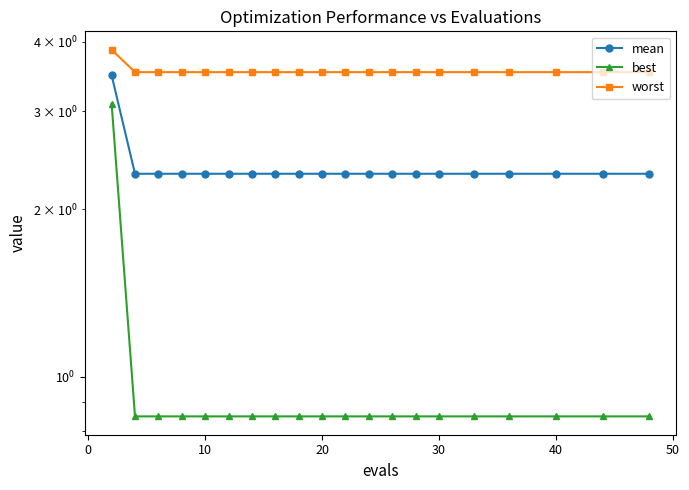

Which series has the widest spread of values?

best